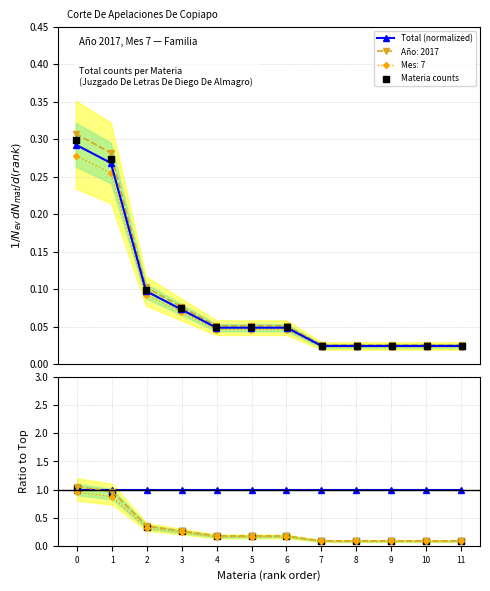

At how many categories does at least one series exceed 0?

12